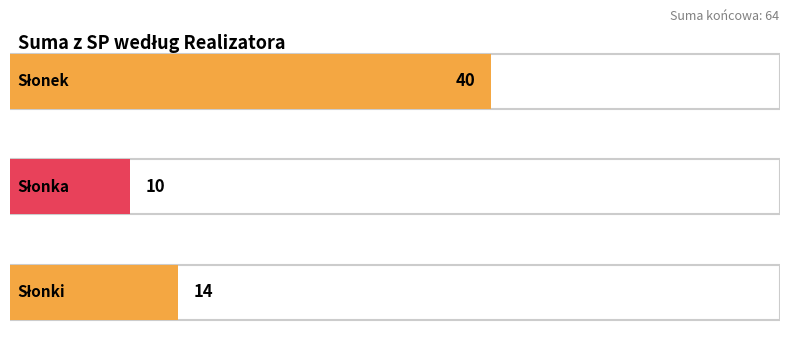

Count the number of data series in this chart.

1